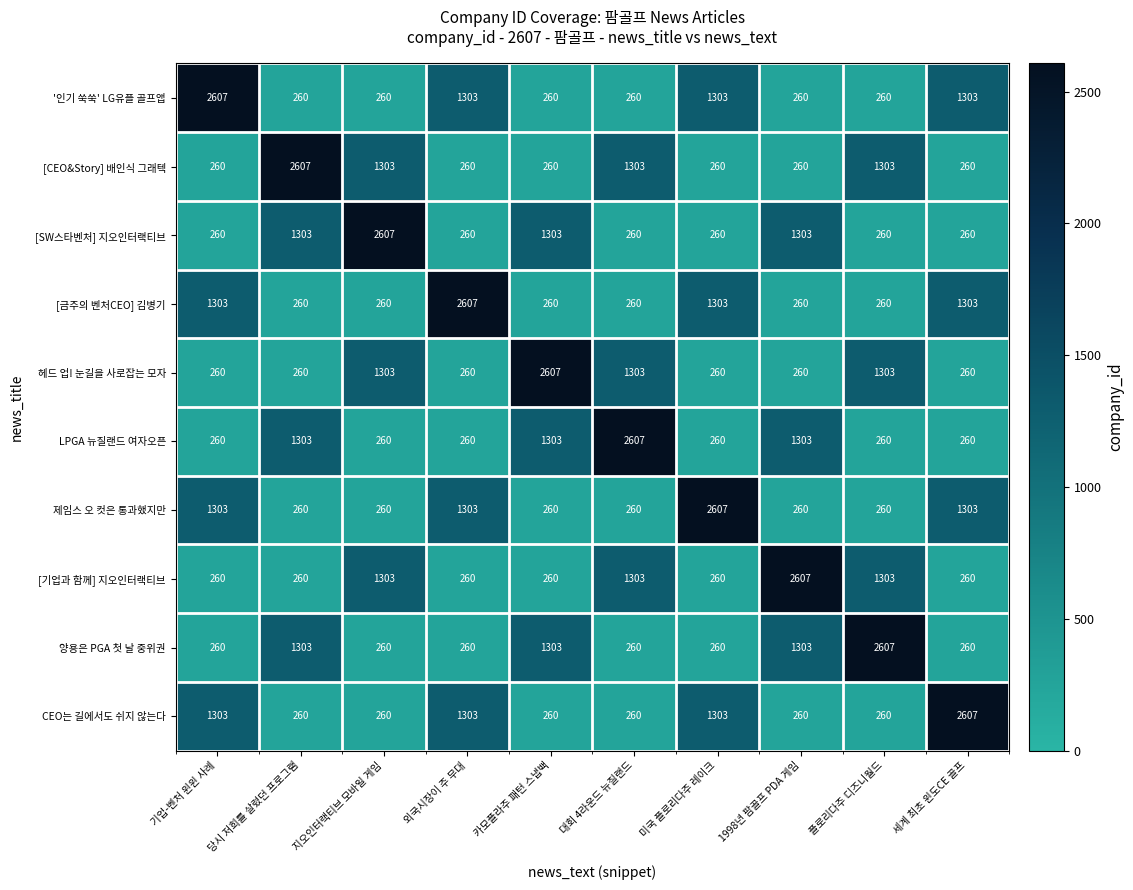

At how many categories does at least one series exceed 1889?

10